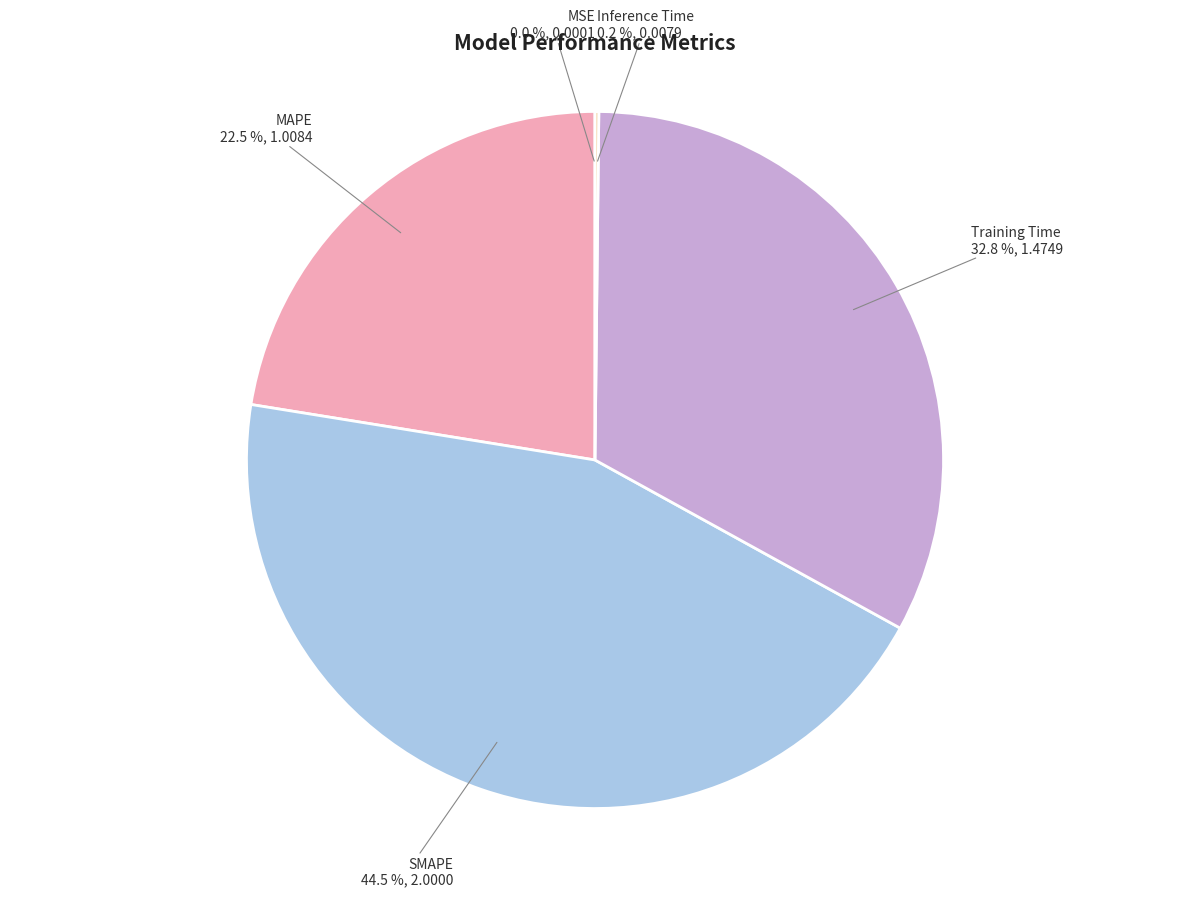

What is the ratio of the value at SMAPE to the value at MAPE?

2.0